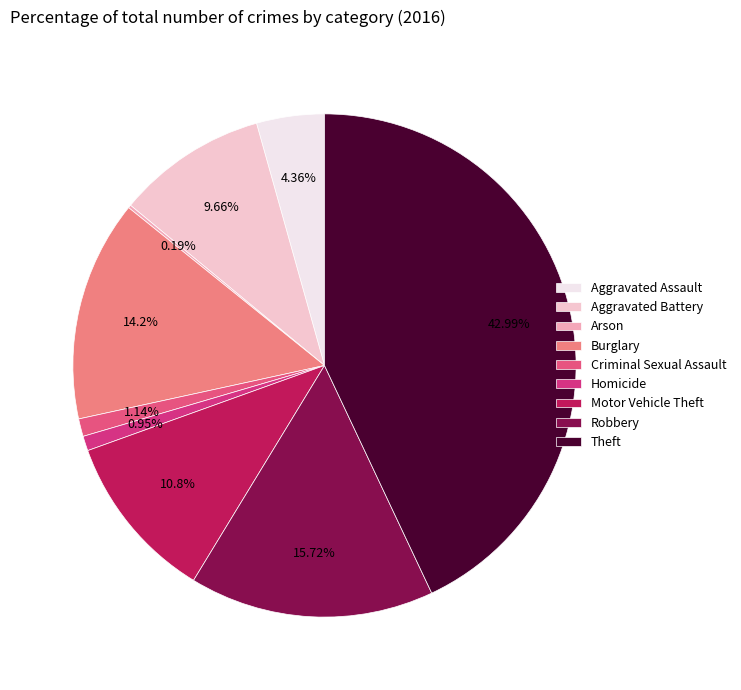

True or false: Arson accounts for 1% of the total.

False